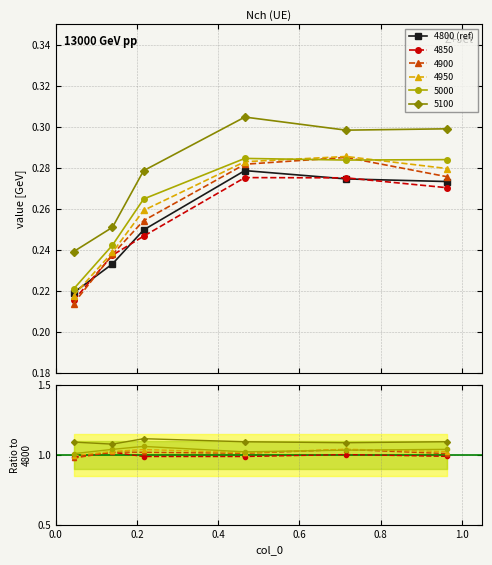

List the labels in order of ratio 4900 value, largest first.

0.8, 0.2, 0.4, 0.6, 1.0, 0.0